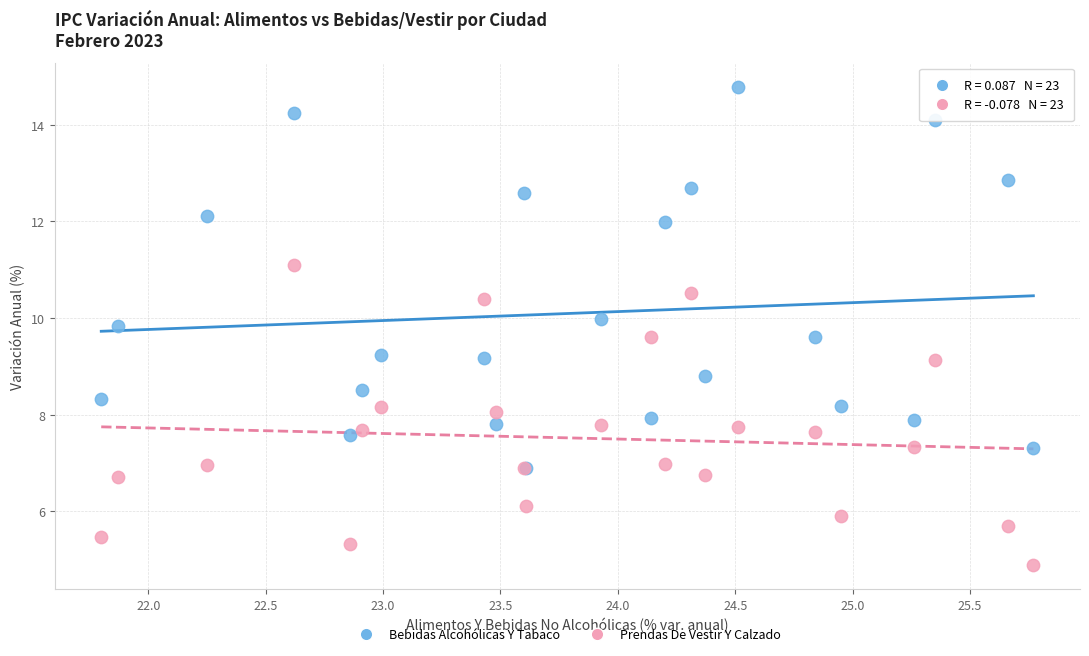

Which series reaches the maximum Y coordinate?

Bebidas Alcohólicas Y Tabaco